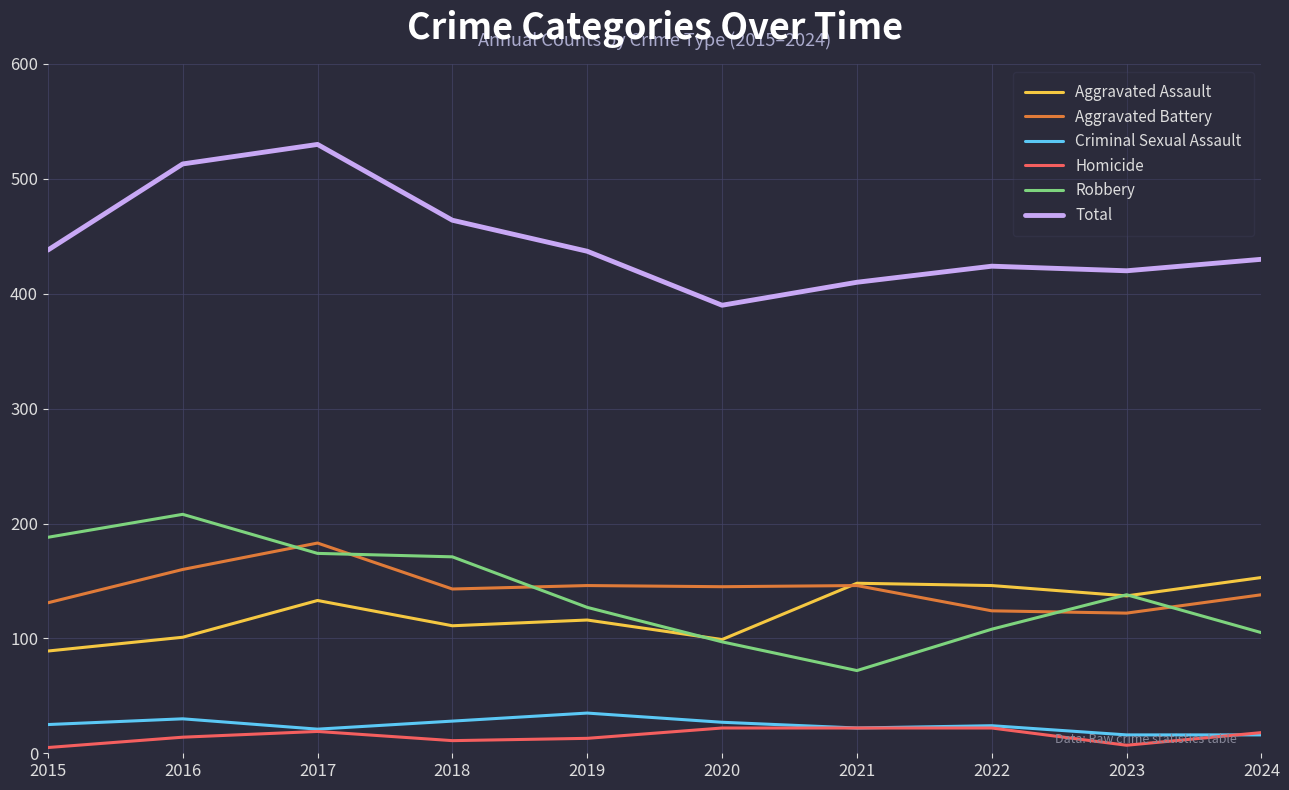

What are all the series names shown in the legend?

Aggravated Assault, Aggravated Battery, Criminal Sexual Assault, Homicide, Robbery, Total